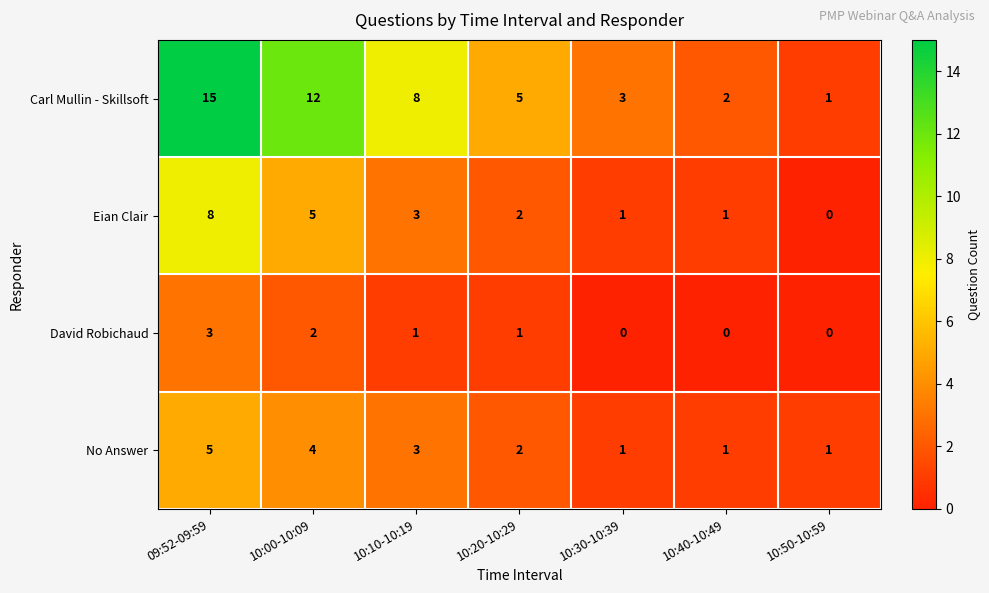

What is the maximum value shown in the chart?

15